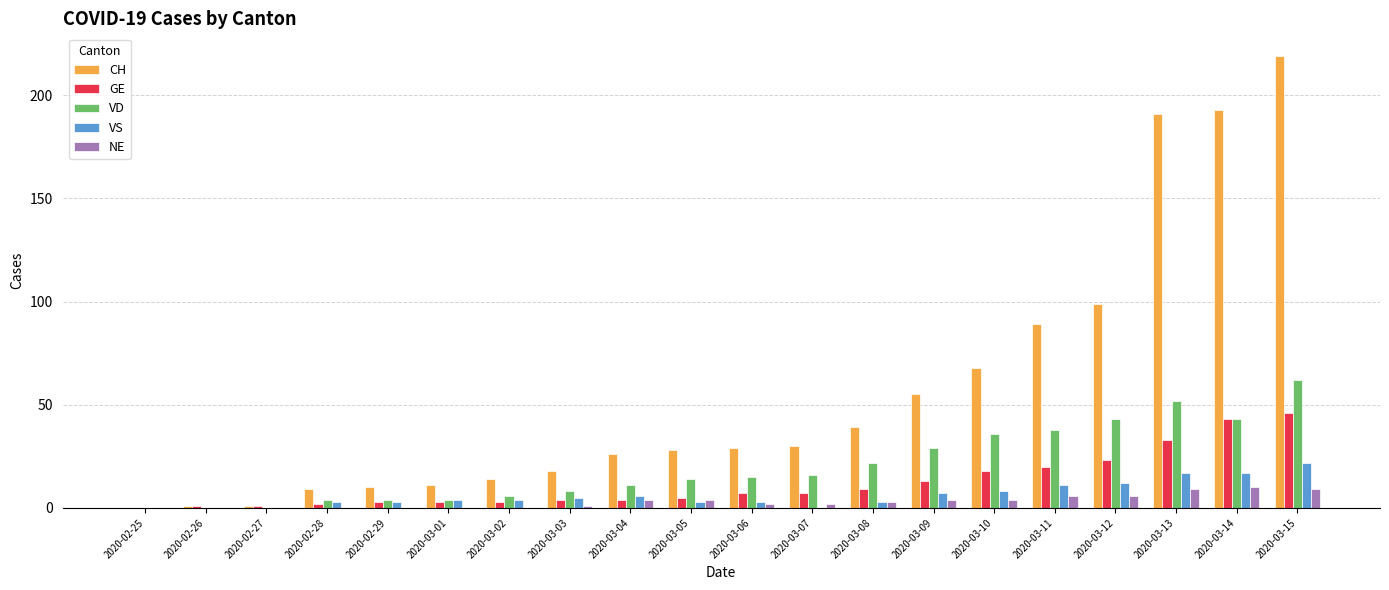

What are all the series names shown in the legend?

CH, GE, VD, VS, NE